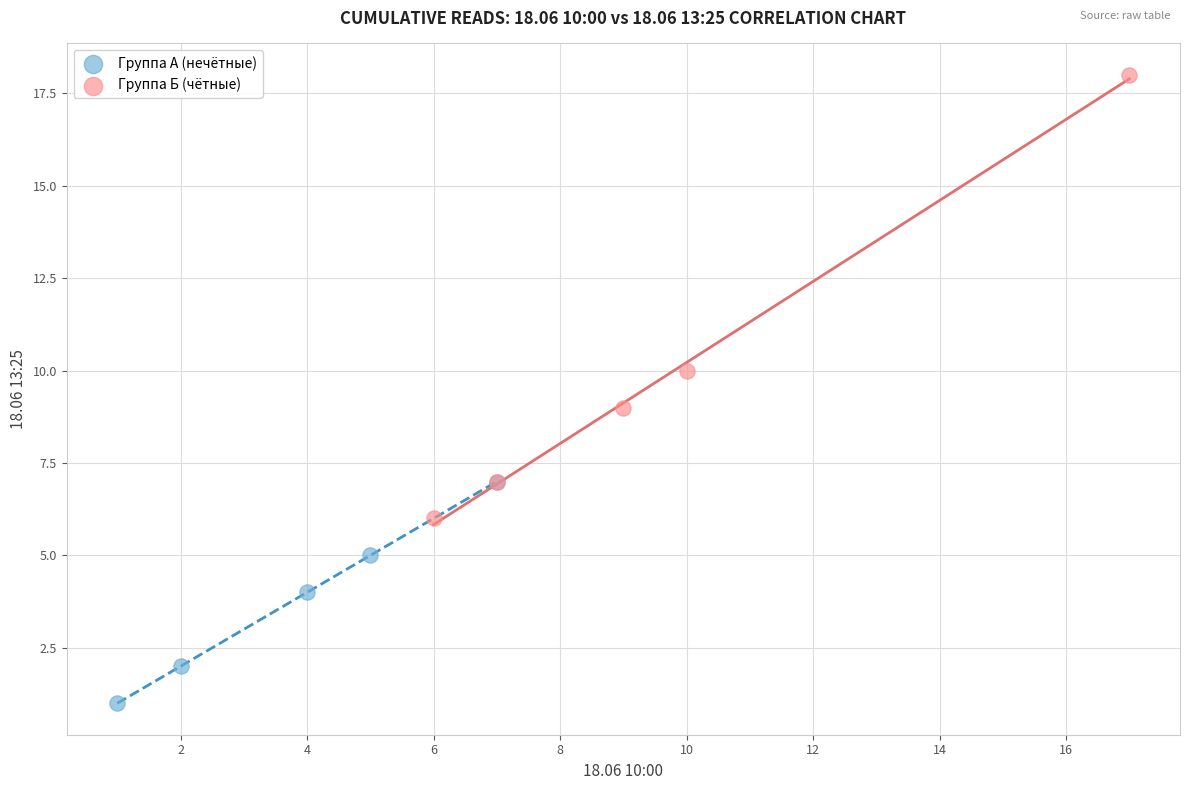

Which series contains the lowest Y value?

Группа А (нечётные)